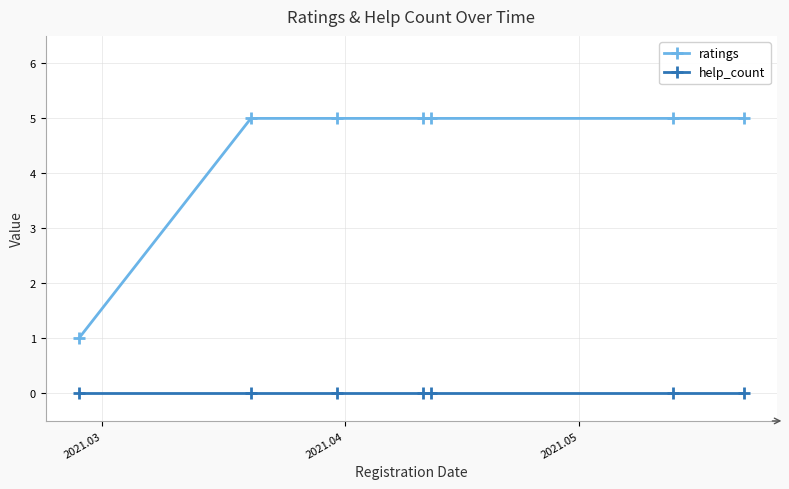

At how many categories does at least one series exceed 4?

6